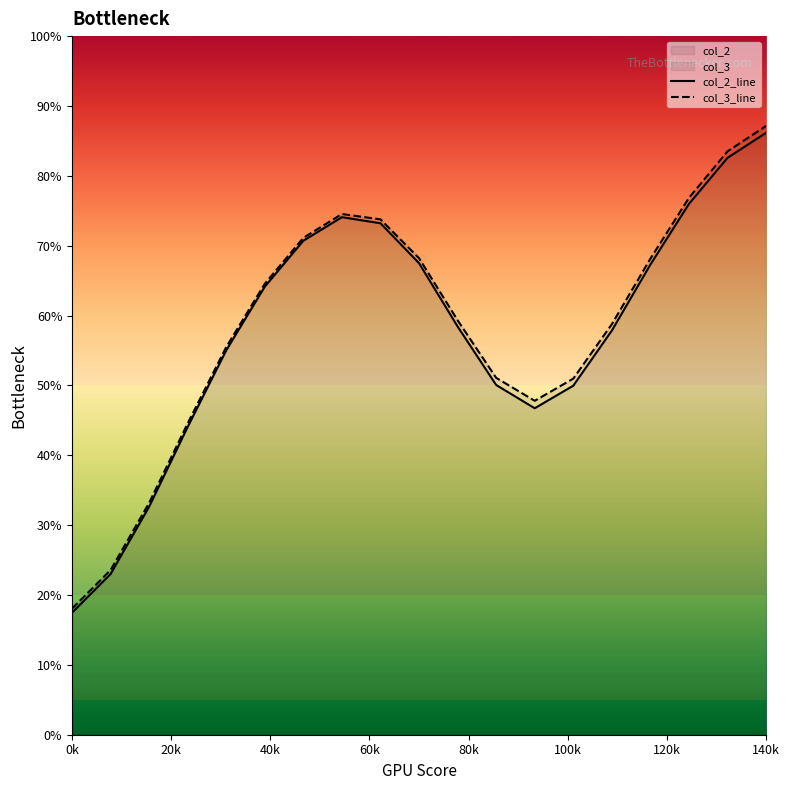

What is the highest value of the col_3_line series?

87.1